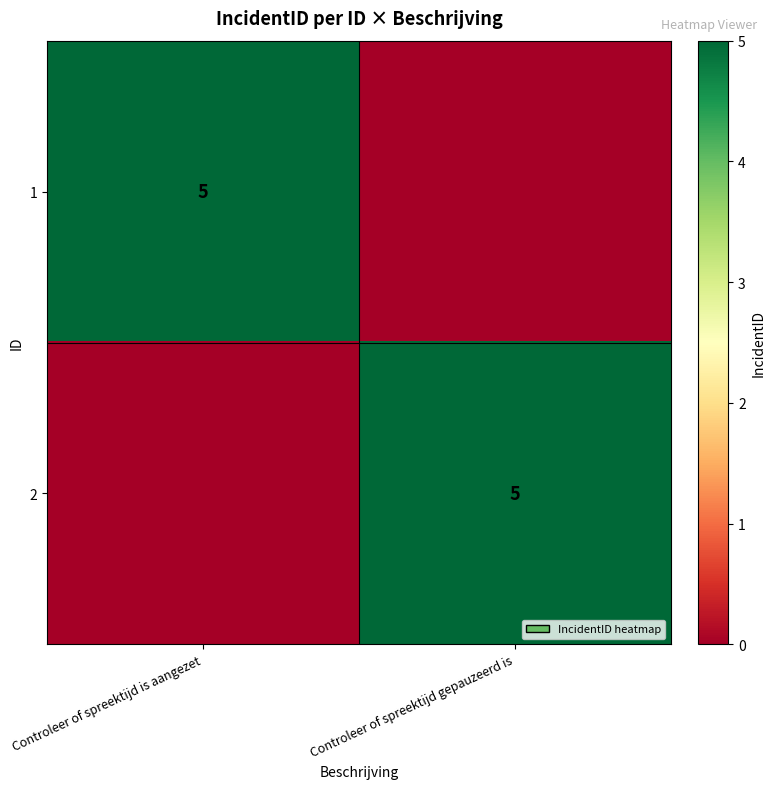

At how many categories does at least one series exceed 0?

2